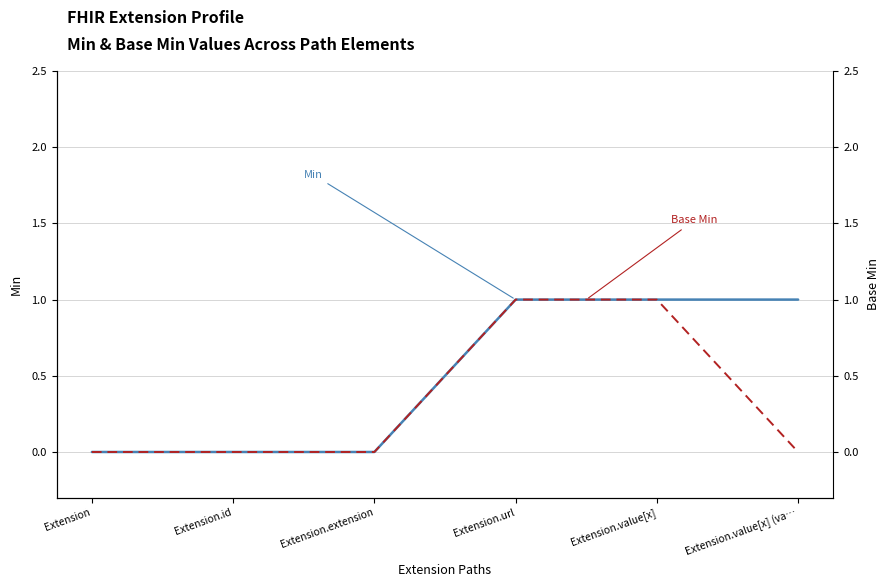

Is the value of Base Min at Extension.value[x] (va… greater than the value of Min at Extension.extension?

No